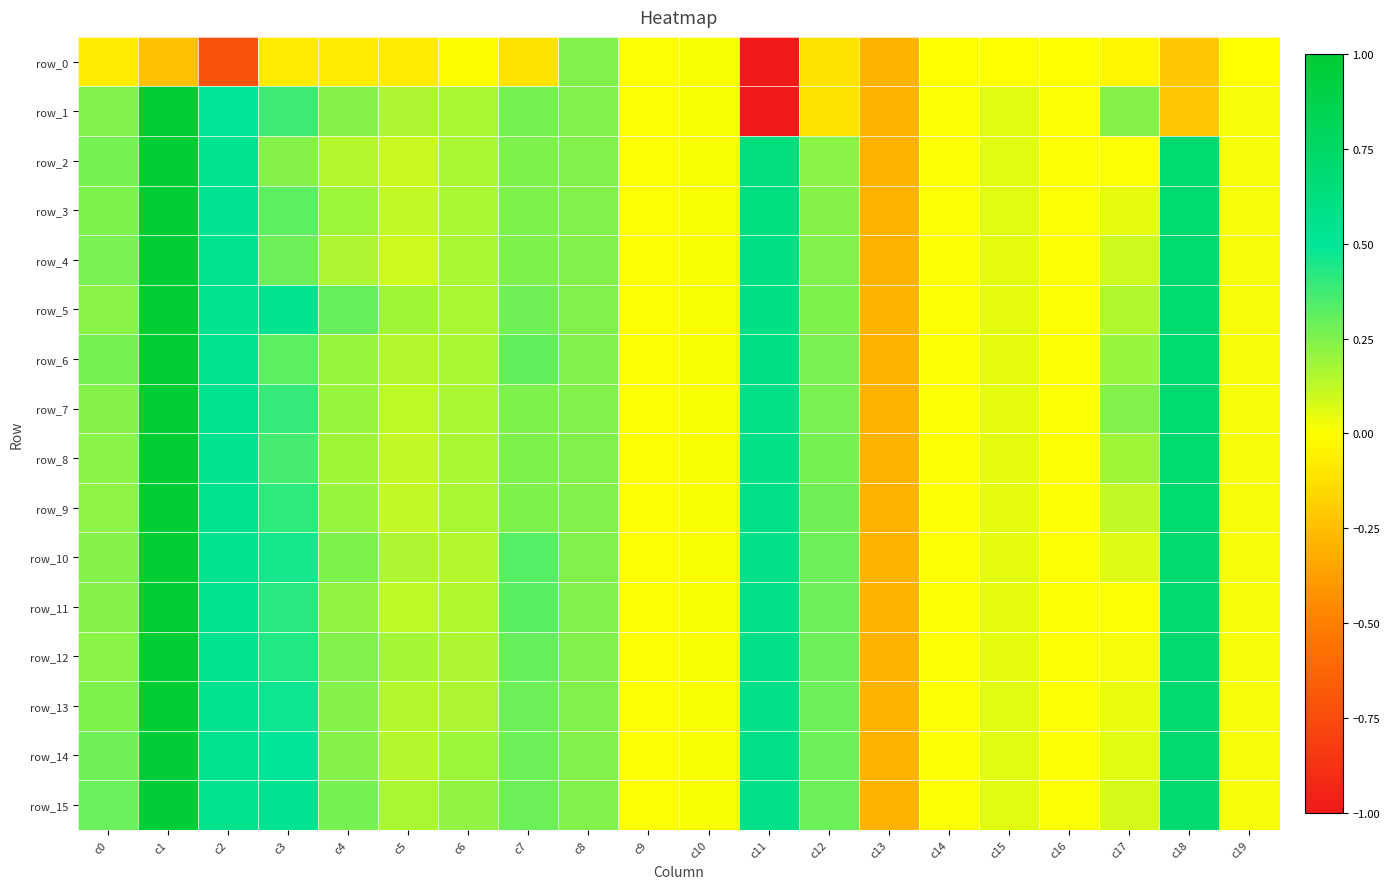

Is the value of row_11 at c19 greater than the value of row_1 at c7?

No